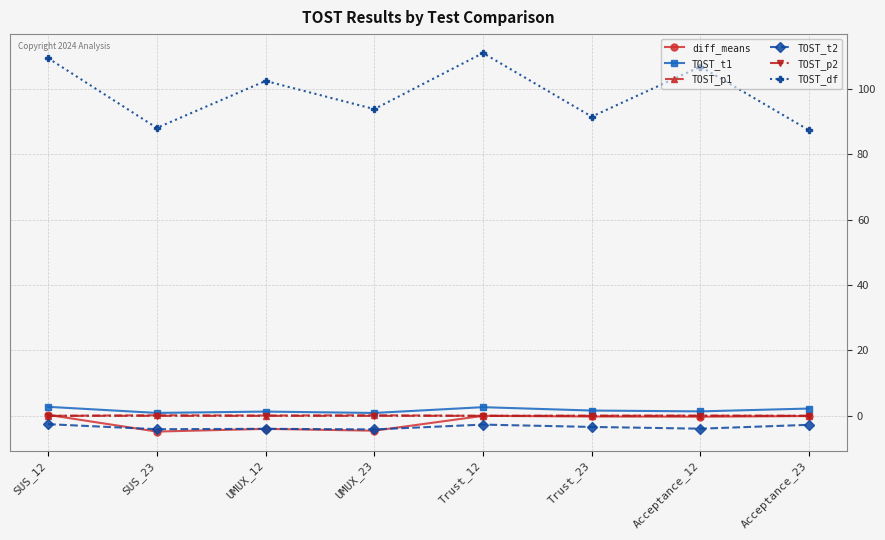

What is the difference between the maximum and minimum values in the diff_means series?

5.1